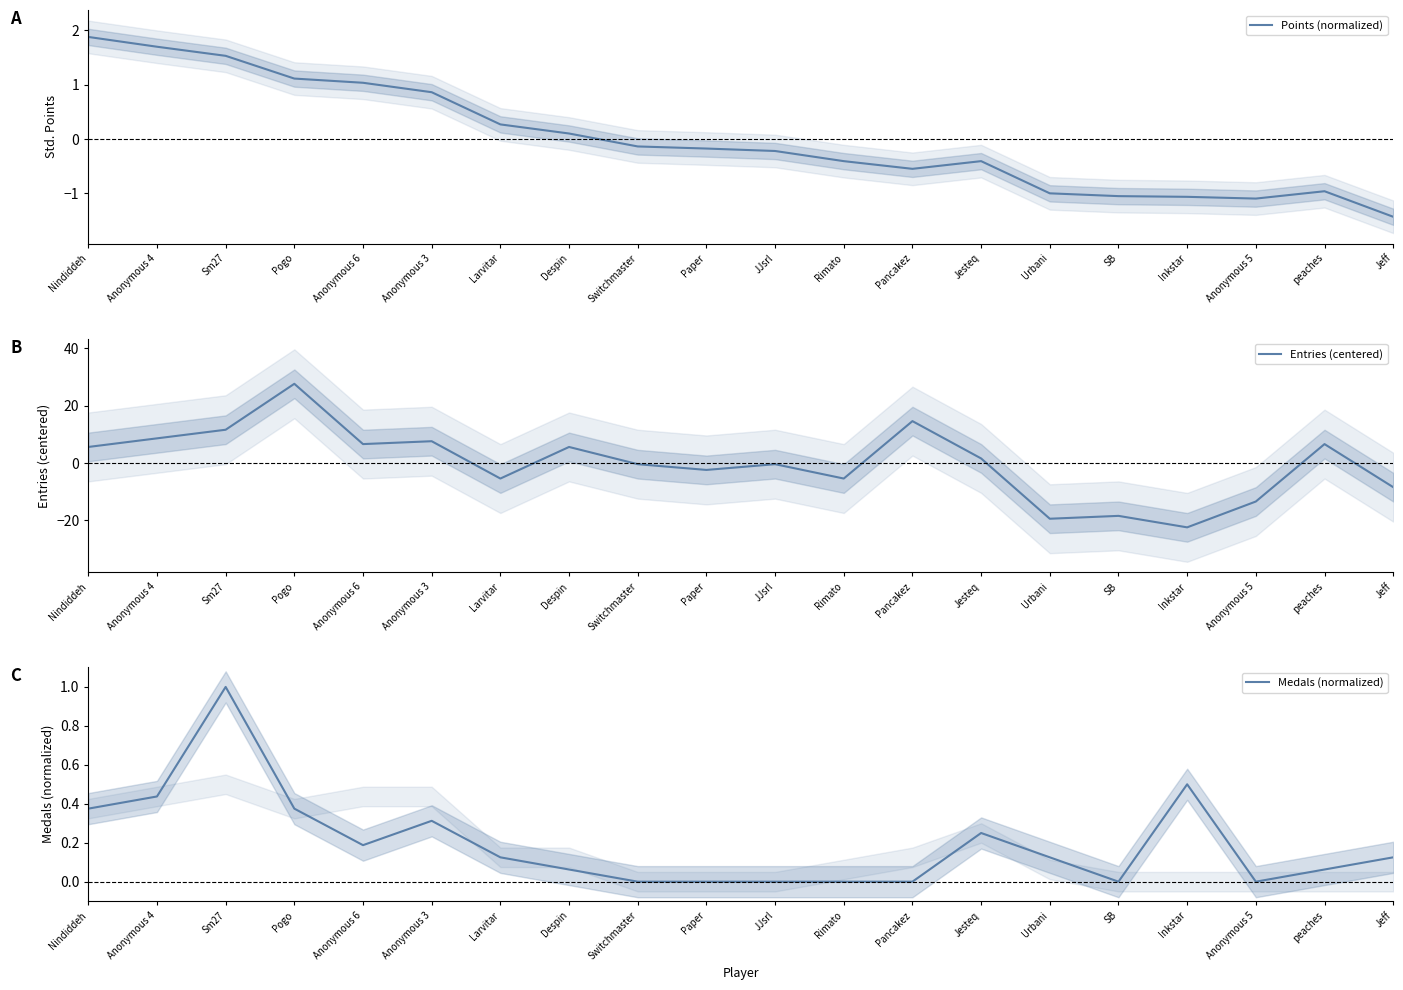

Reading left to right, list all the values displayed in this chart.

Points (normalized): 1.9	1.7	1.5	1.1	1.0	0.9	0.3	0.1	-0.1	-0.2	-0.2	-0.4	-0.5	-0.4	-1.0	-1.0	-1.1	-1.1	-1.0	-1.4
Entries (centered): 5.6	8.6	11.6	27.6	6.6	7.6	-5.4	5.6	-0.4	-2.4	-0.4	-5.4	14.6	1.6	-19.4	-18.4	-22.4	-13.4	6.6	-8.4
Medals (normalized): 0.4	0.4	1.0	0.4	0.2	0.3	0.1	0.1	0.0	0.0	0.0	0.0	0.0	0.2	0.1	0.0	0.5	0.0	0.1	0.1